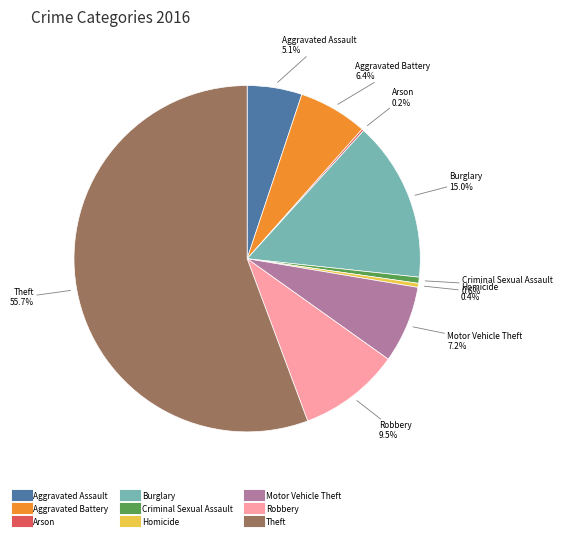

Combined, what portion of the pie is Burglary and Aggravated Battery?

21.4%